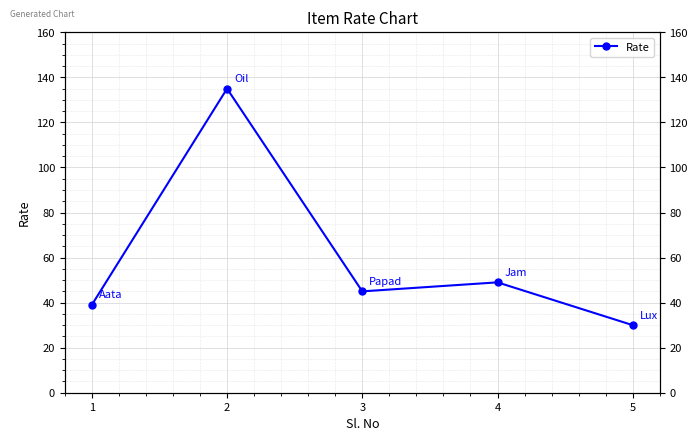

At which label is the value closest to 82?

4